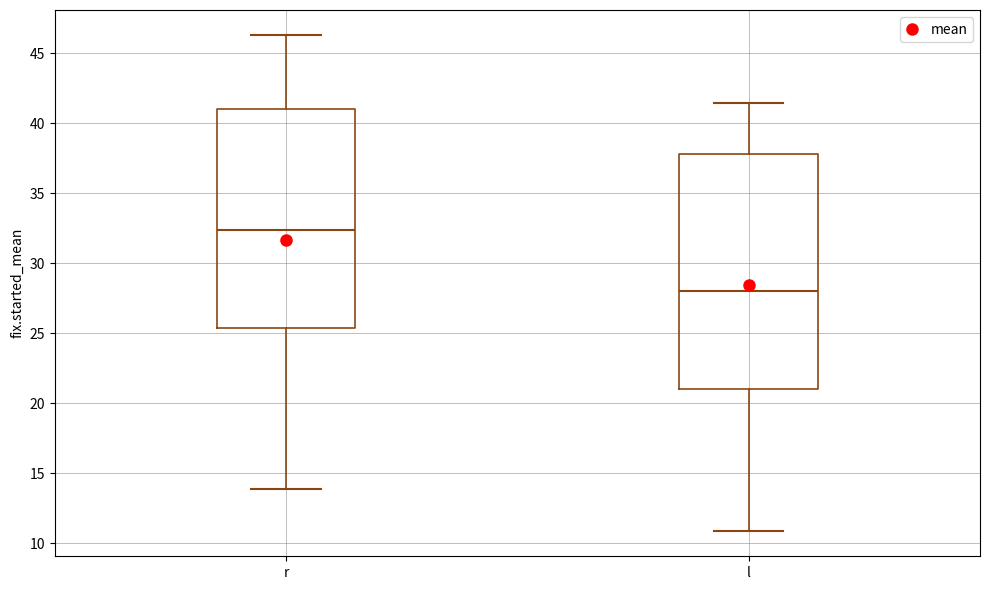

Reading left to right, transcribe this box plot: for each box, give where its median line is, the range the box spans, and where its two whiskers end, as read against the y-axis. The values are not printed on the chart, so give them approximately, as read against the axis.

r: median 32.5, box 25.5 to 41.0, whiskers 14.0 to 46.5
l: median 28.0, box 21.0 to 38.0, whiskers 11.0 to 41.5